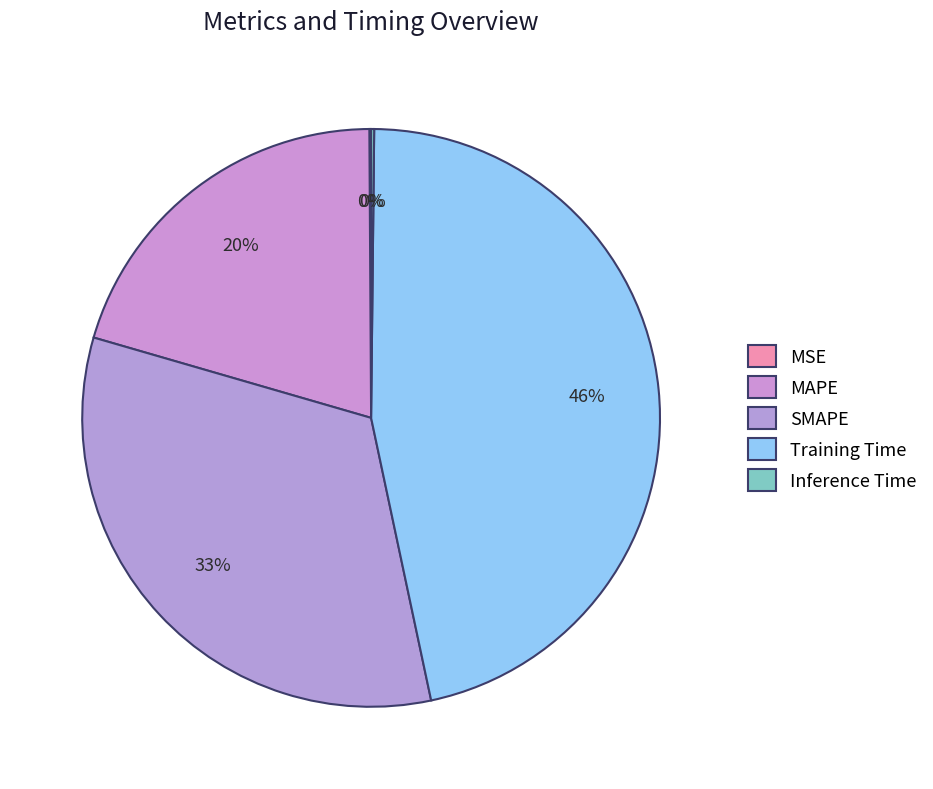

Is there a majority slice in this chart?

No